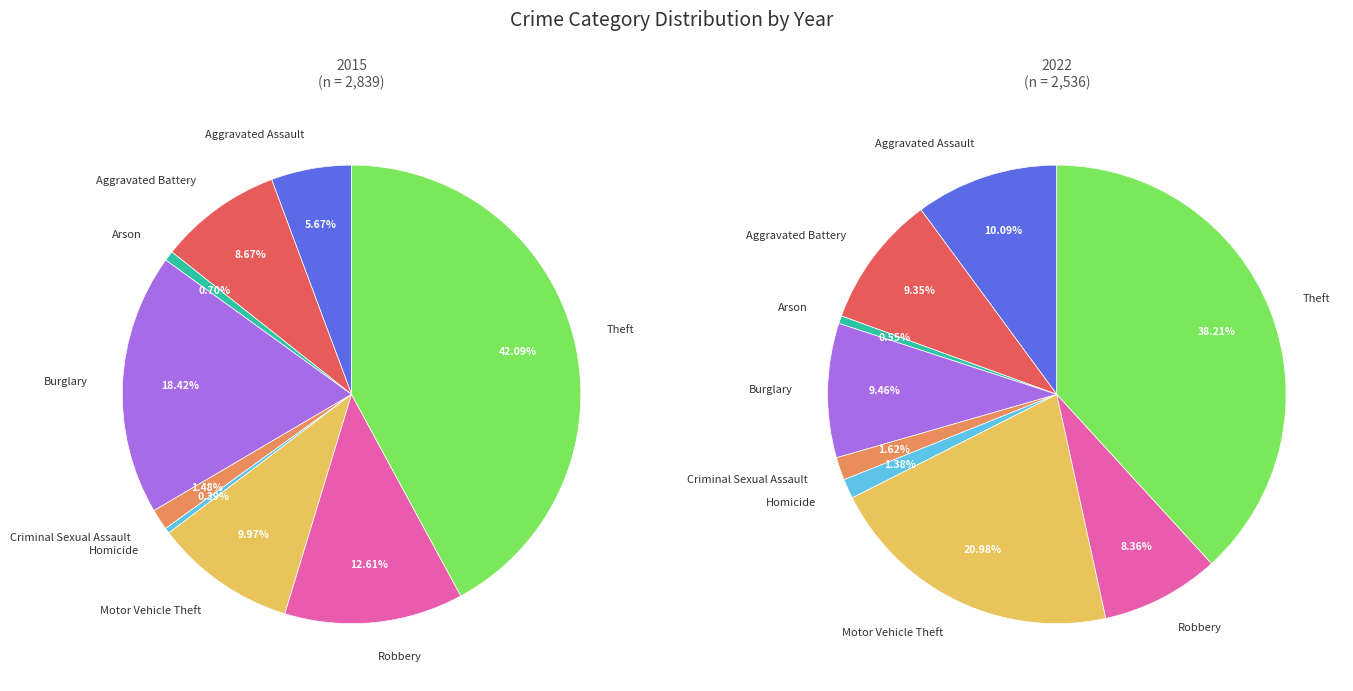

Rank the series by their maximum value, from highest to lowest.

2015, 2022